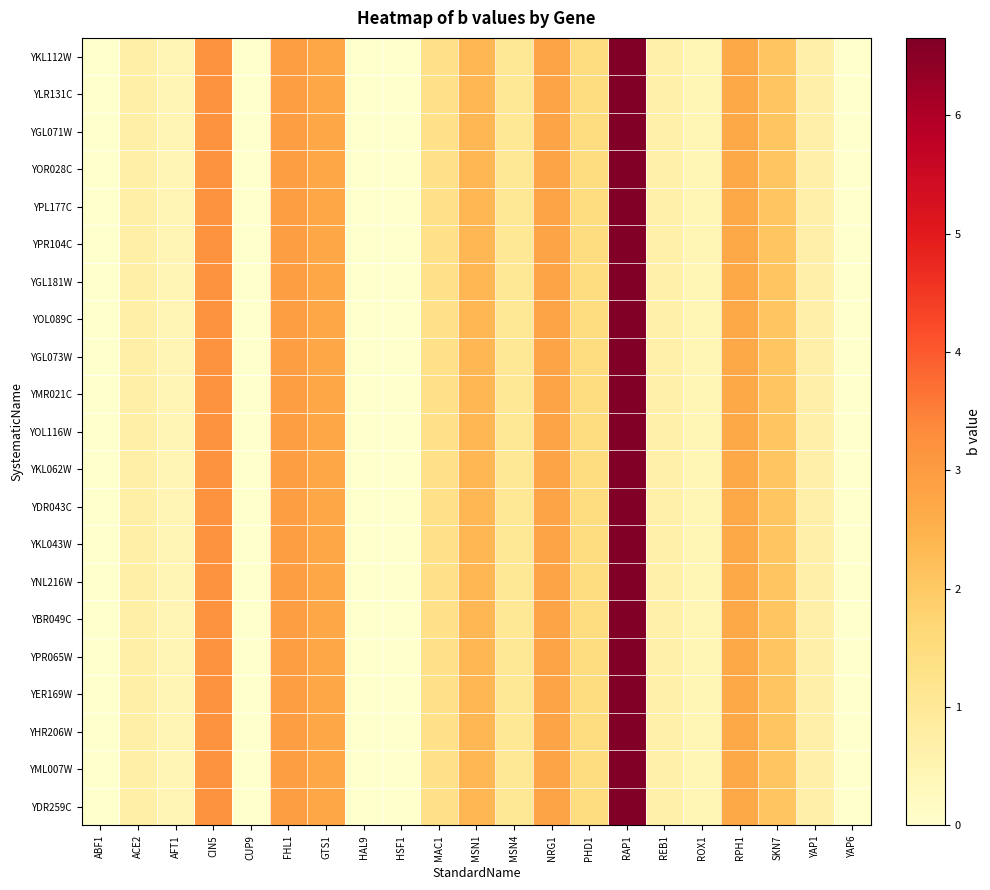

Between CUP9 and ROX1, which is larger?

ROX1